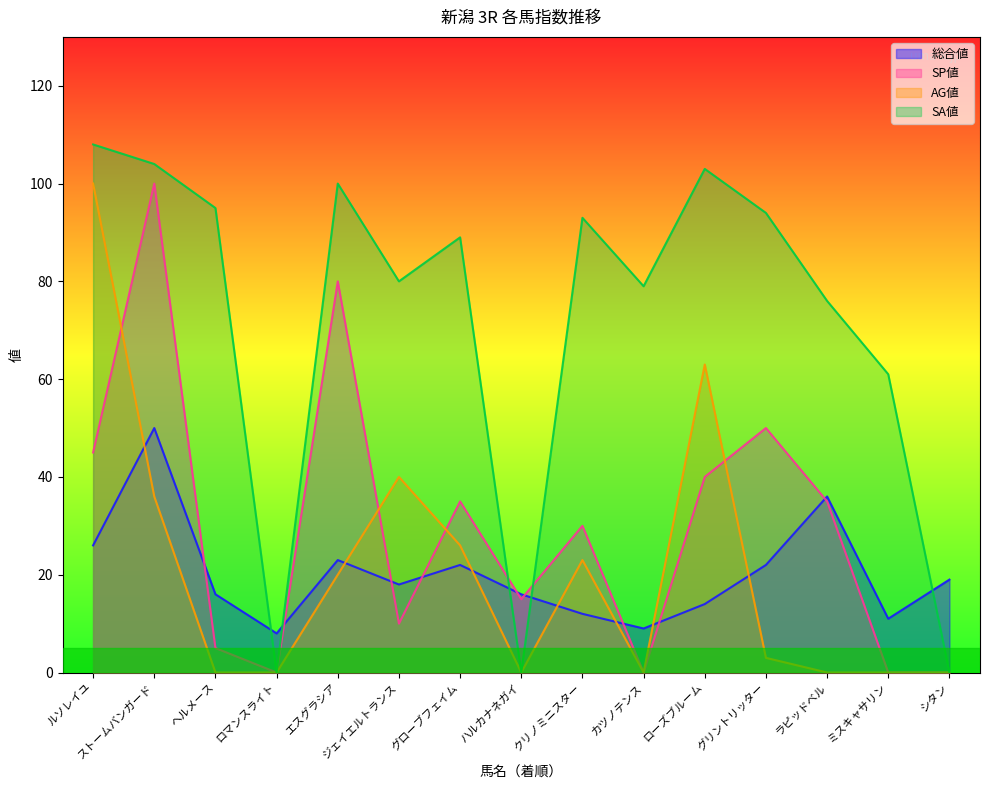

True or false: SP値 has more than 0 interior local peaks.

True